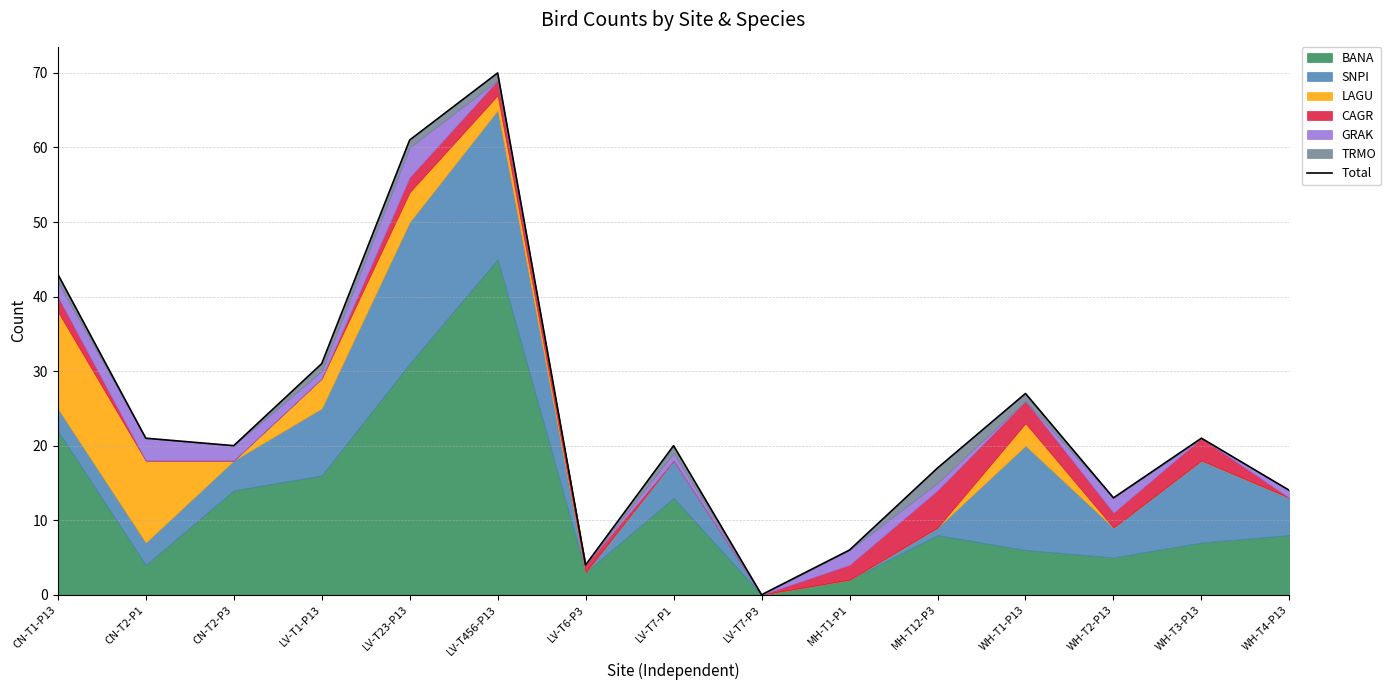

At which label is the value closest to 35?

LV-T1-P13